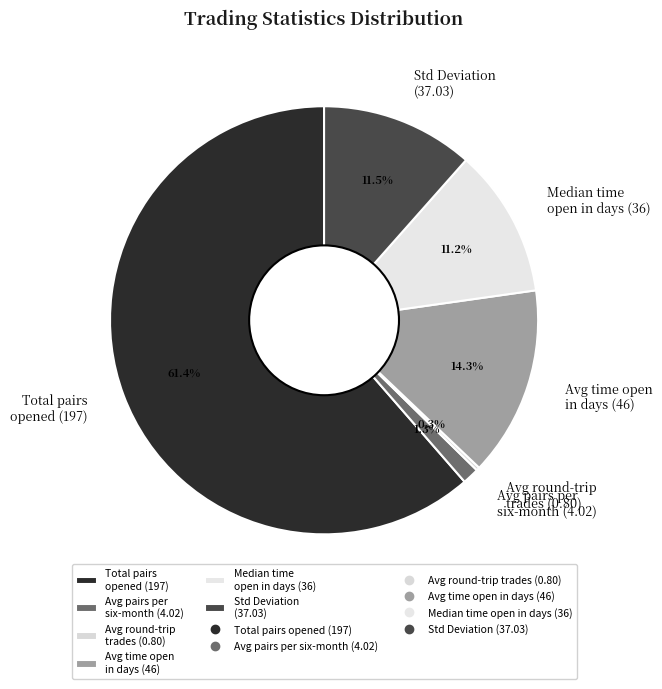

What is the majority slice?

Total pairs opened (197)